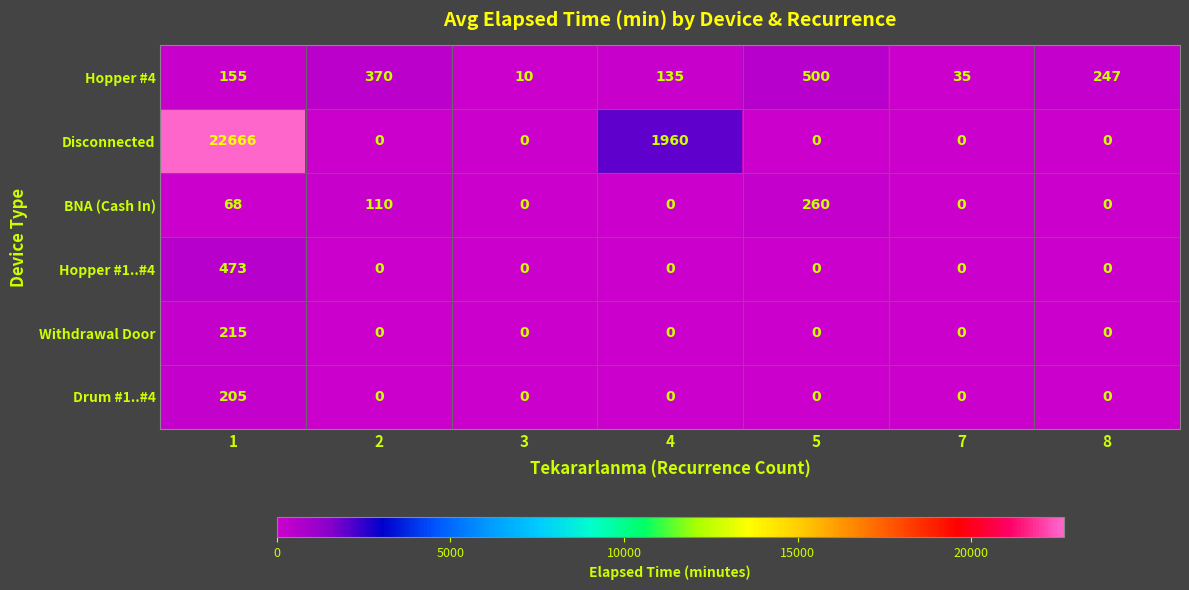

The Drum #1..#4 series shows 137 at 1. True or false?

False